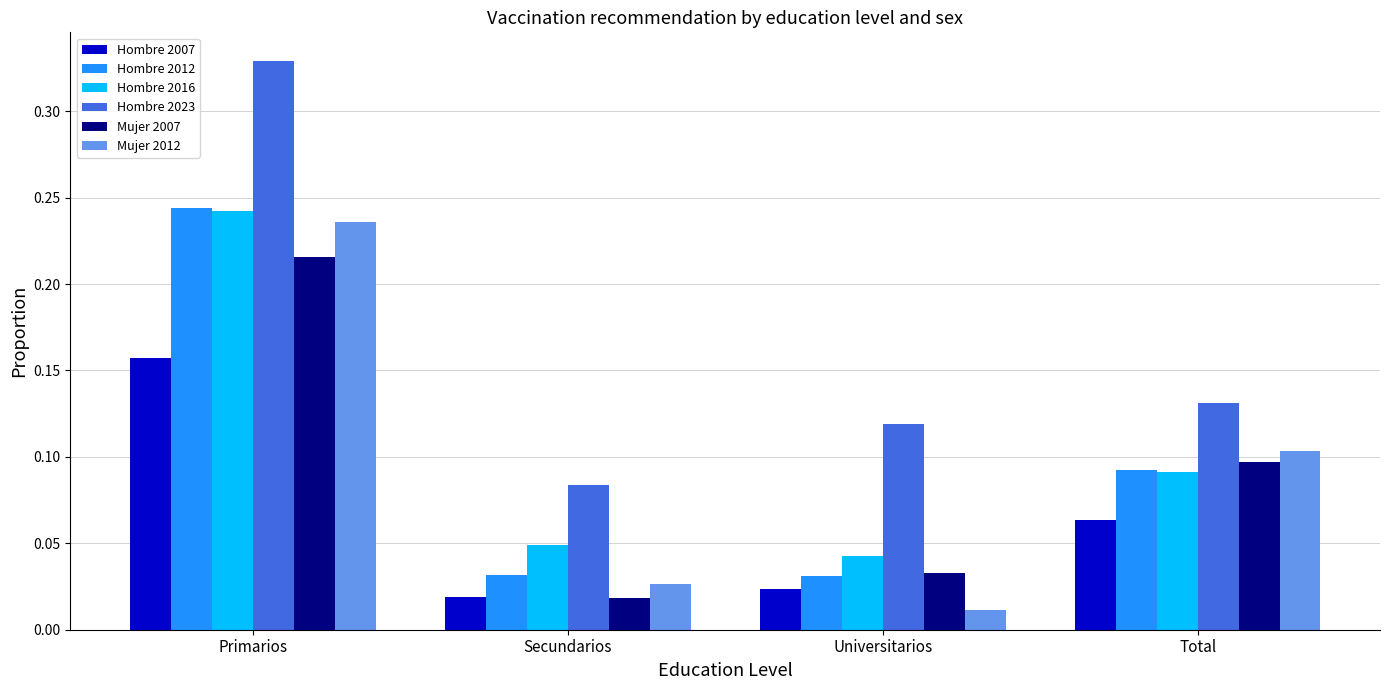

Which series has the largest range (max minus min)?

Hombre 2023